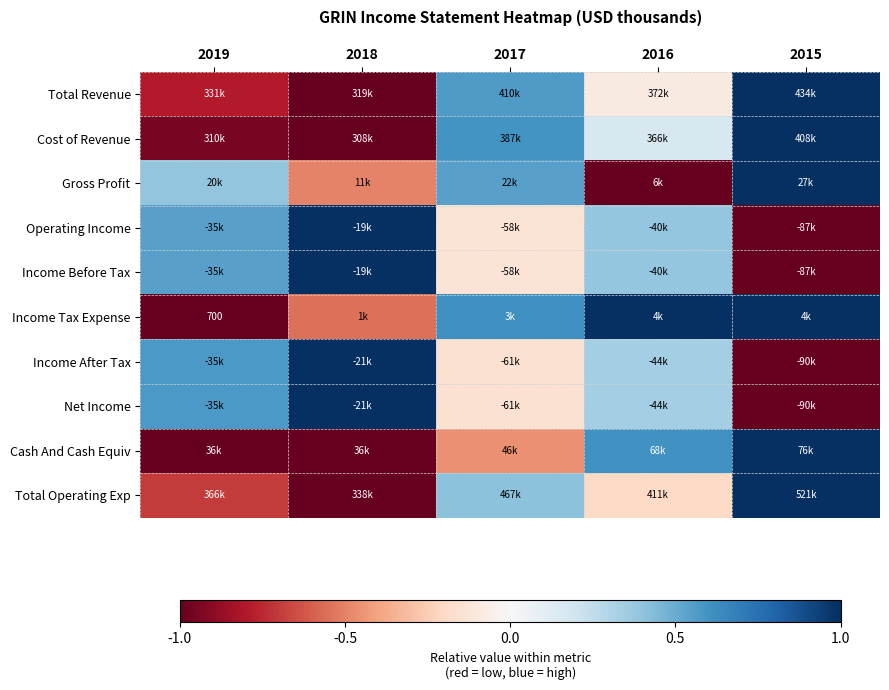

How many values in Total Revenue are below zero?

3